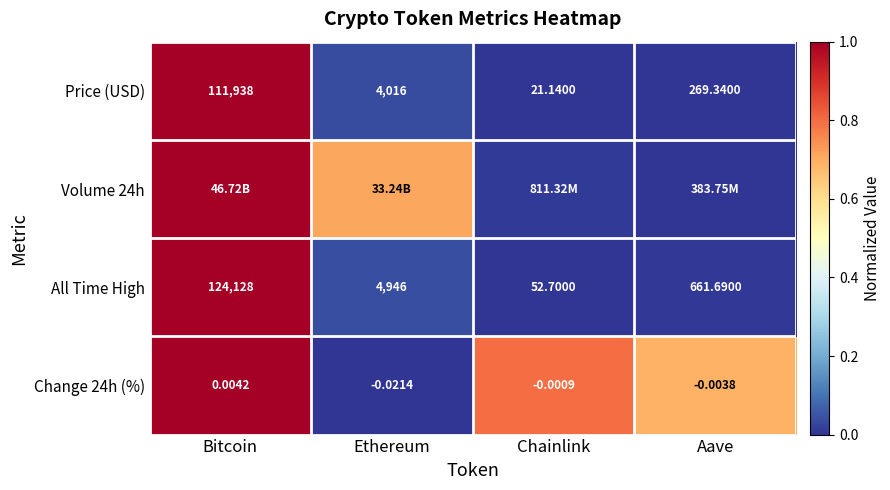

At which category does the chart reach its minimum across all series?

Chainlink